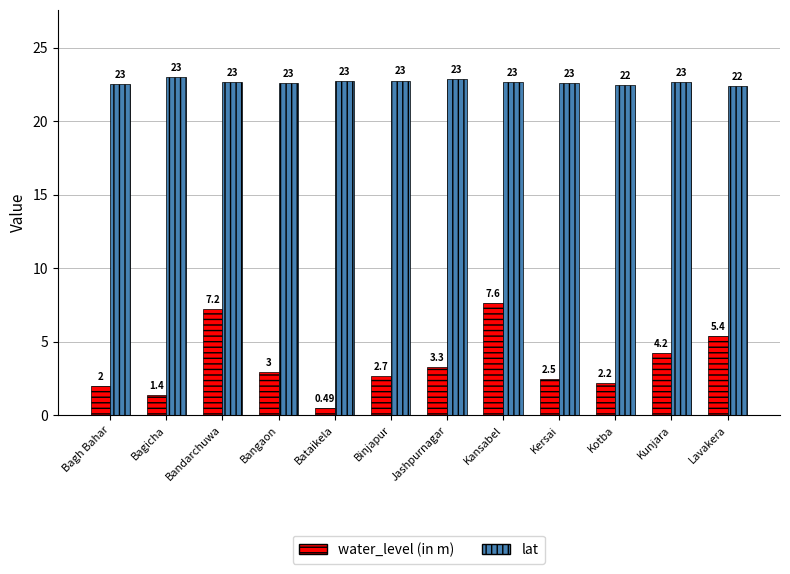

What is the total value across all series at Bandarchuwa?

29.9